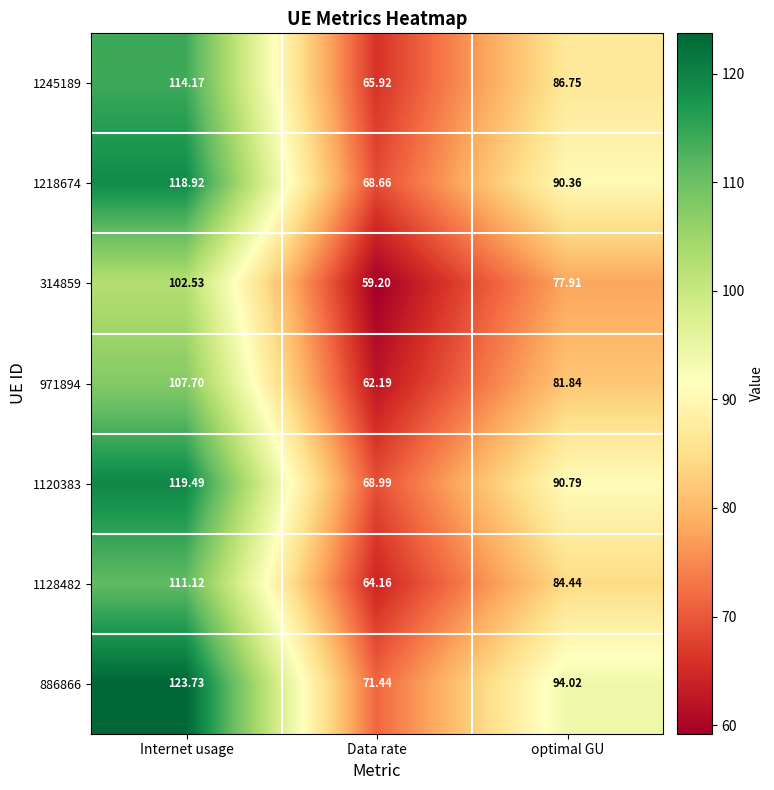

Where is 1120383 nearest to the value 94?

optimal GU